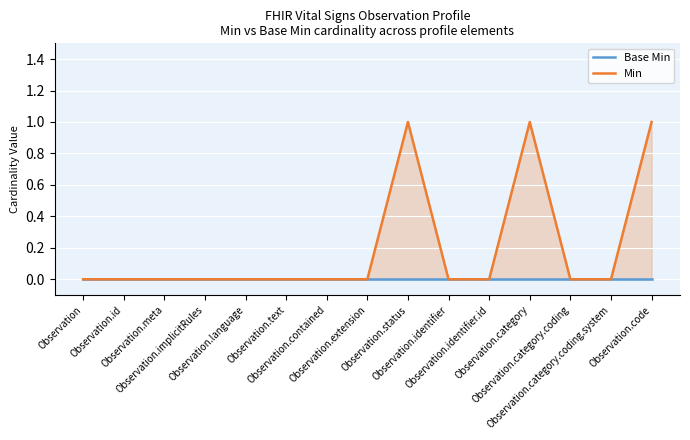

Reading left to right, extract all data points from this chart.

Base Min: 0	0	0	0	0	0	0	0	0	0	0	0	0	0	0
Min: 0	0	0	0	0	0	0	0	1	0	0	1	0	0	1